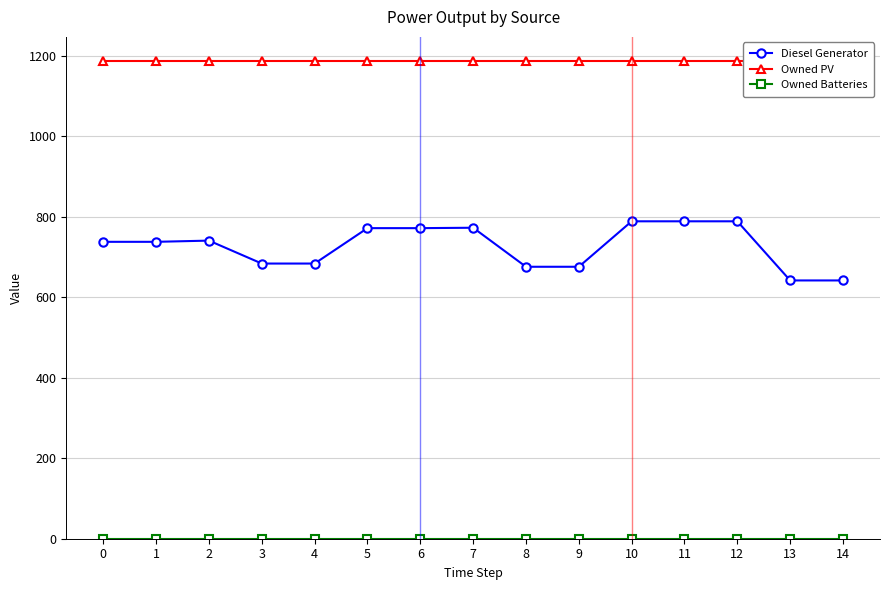

What is the sum of all Diesel Generator values?

10905